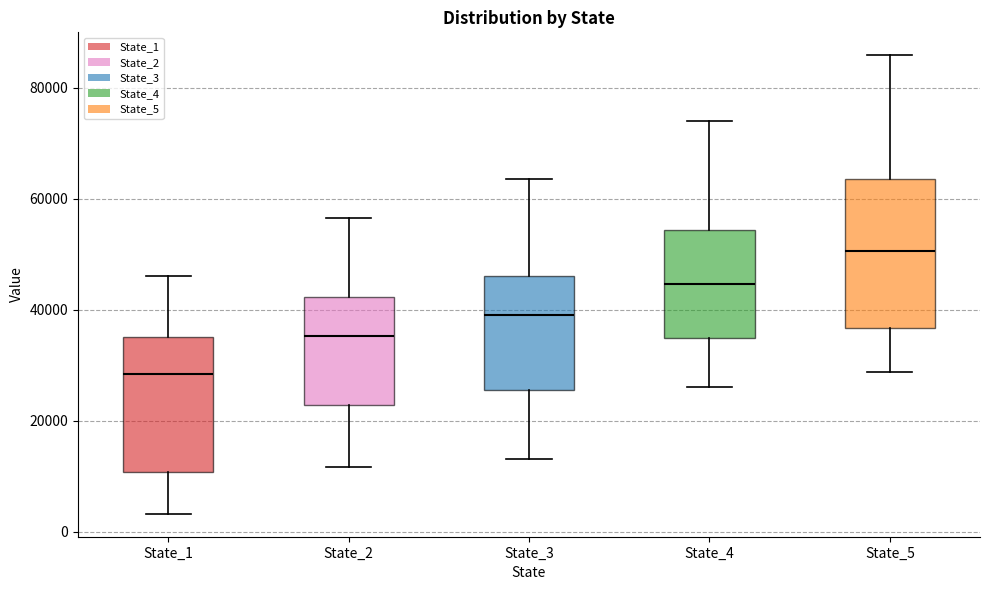

Reading left to right, transcribe this box plot: for each box, give where its median line is, the range the box spans, and where its two whiskers end, as read against the y-axis. The values are not printed on the chart, so give them approximately, as read against the axis.

State_1: median 28000, box 10000 to 36000, whiskers 4000 to 46000
State_2: median 36000, box 22000 to 42000, whiskers 12000 to 56000
State_3: median 40000, box 26000 to 46000, whiskers 14000 to 64000
State_4: median 44000, box 34000 to 54000, whiskers 26000 to 74000
State_5: median 50000, box 36000 to 64000, whiskers 28000 to 86000